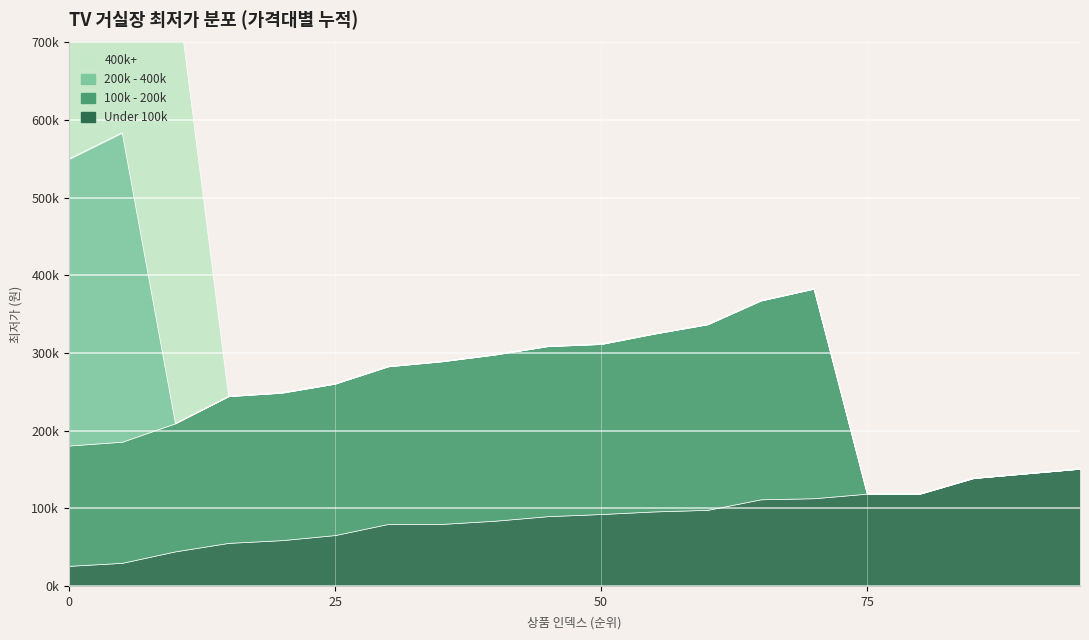

At how many categories does at least one series exceed 179049?

15